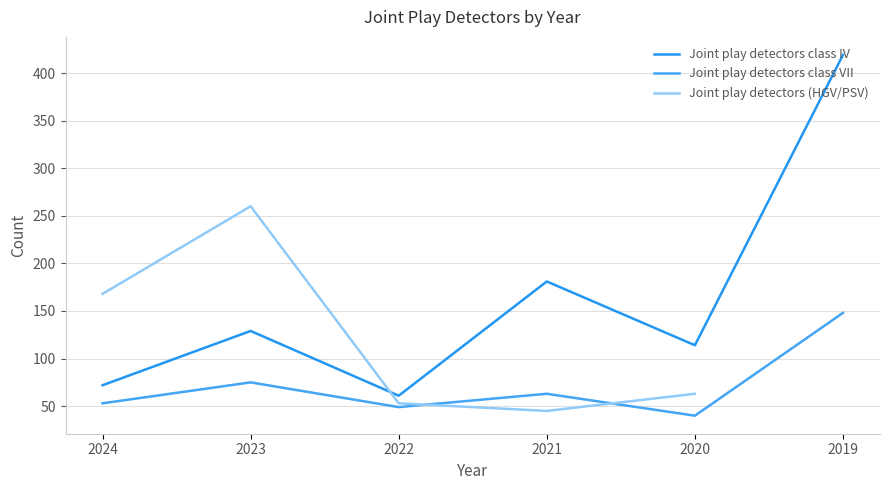

How many values in the Joint play detectors class VII series exceed 63?

2